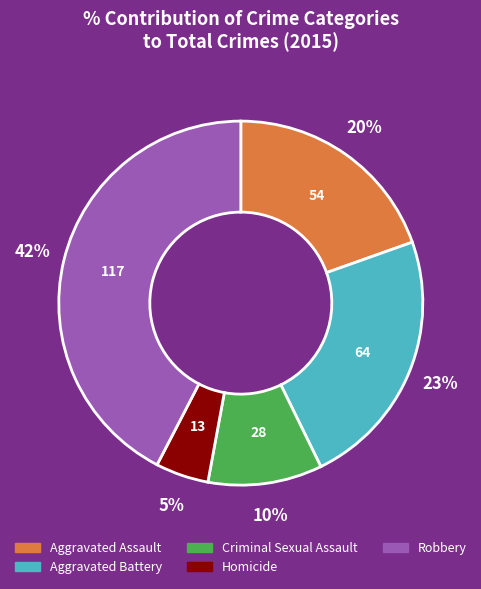

Which slice is the smallest?

Homicide